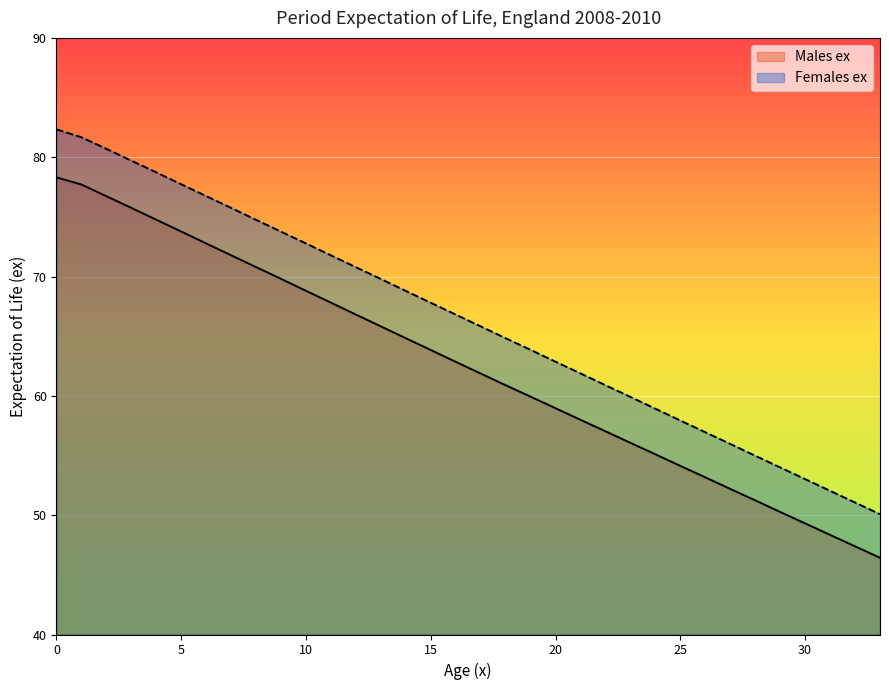

Reading left to right, extract all data points from this chart.

Males ex: 78.3	77.7	76.7	75.8	74.8	73.8	72.8	71.8	70.8	69.8	68.8	67.8	66.8	65.8	64.8	63.8	62.9	61.9	60.9	59.9	59.0	58.0	57.0	56.1	55.1	54.1	53.2	52.2	51.2	50.3	49.3	48.4	47.4	46.4
Females ex: 82.3	81.7	80.7	79.7	78.7	77.7	76.7	75.8	74.8	73.8	72.8	71.8	70.8	69.8	68.8	67.8	66.8	65.8	64.8	63.9	62.9	61.9	60.9	59.9	58.9	57.9	57.0	56.0	55.0	54.0	53.0	52.0	51.1	50.1